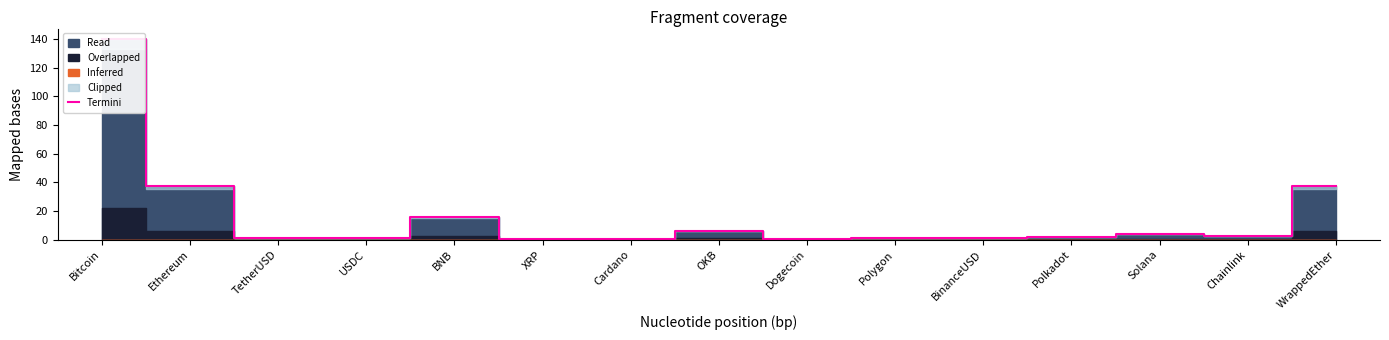

What is the label of the 10th point from the right?

XRP